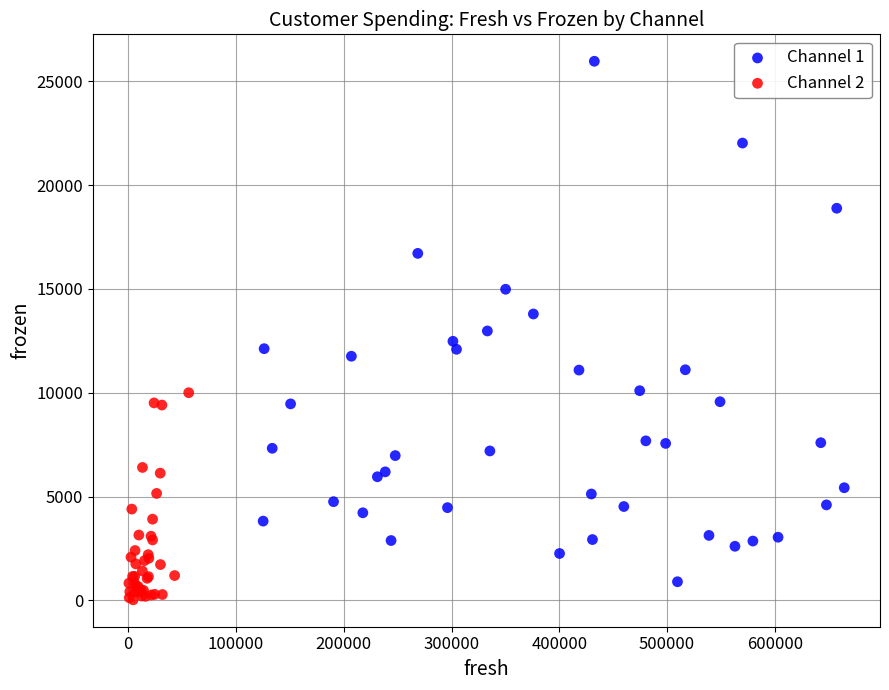

What are all the series names shown in the legend?

Channel 1, Channel 2